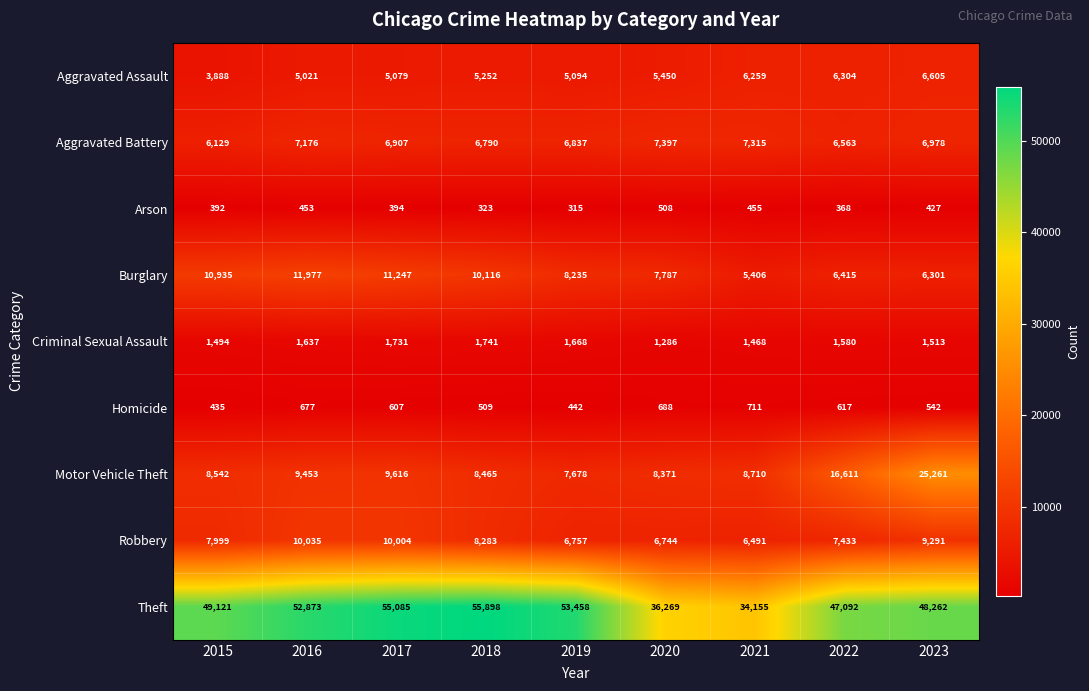

Which category has the highest value across all series?

2018